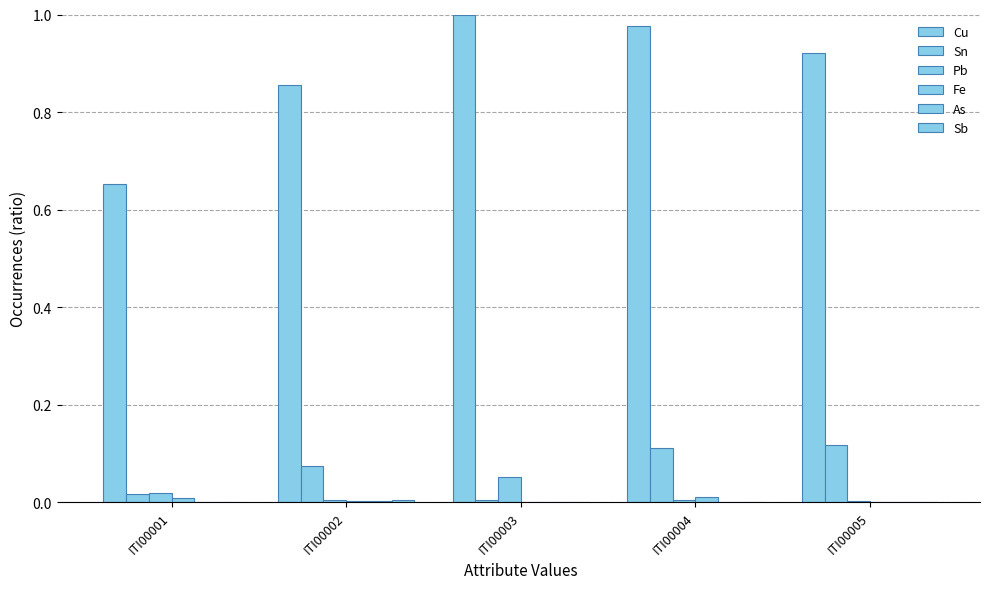

What is the sum of all Sn values?

0.3